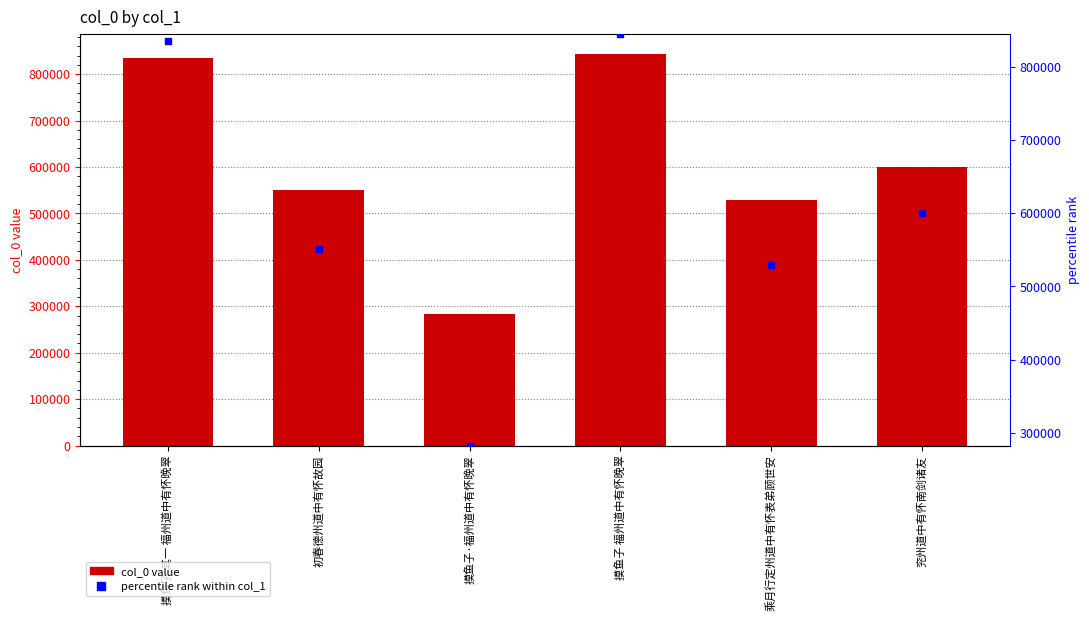

Which series reaches the maximum Y coordinate?

col_0